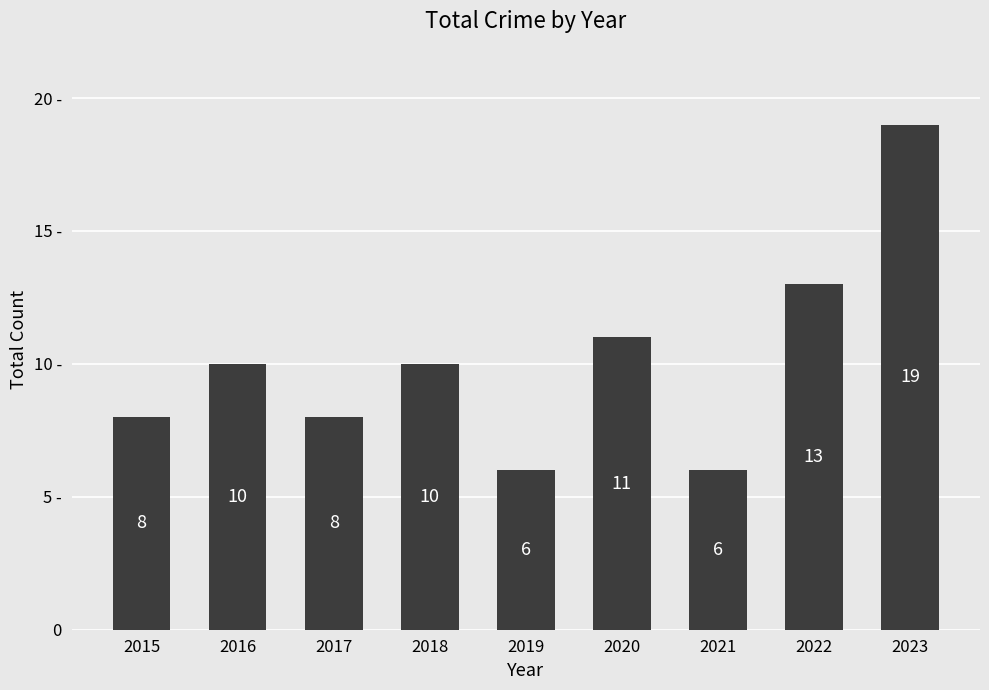

Rank the categories by value from highest to lowest.

2023, 2022, 2020, 2016, 2018, 2015, 2017, 2019, 2021